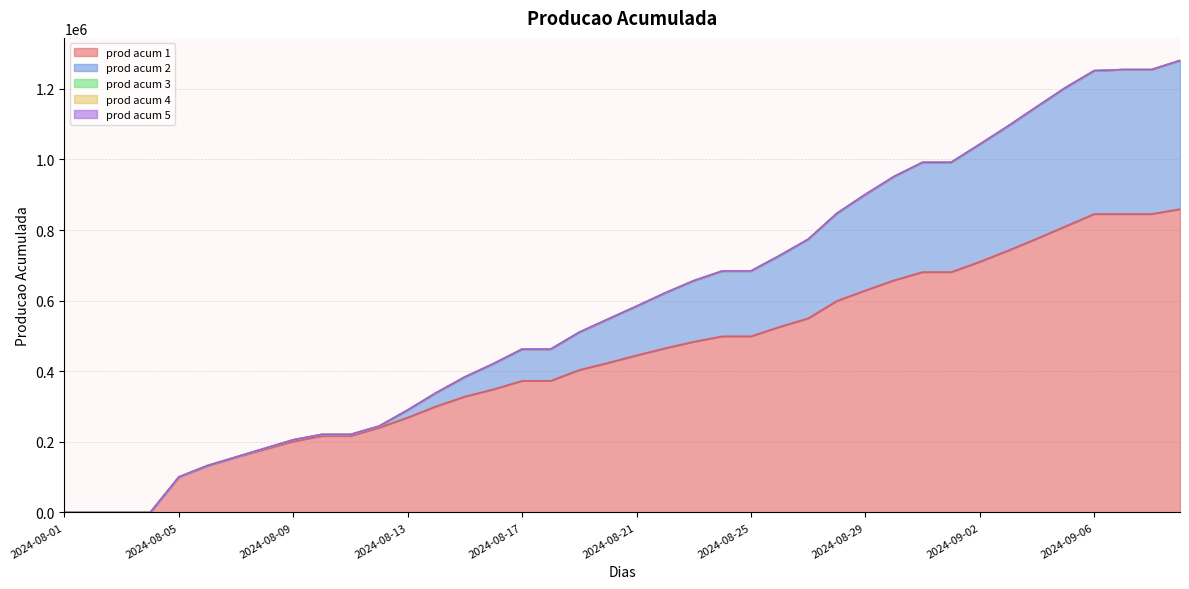

True or false: prod acum 2 and prod acum 4 intersect in this chart.

False